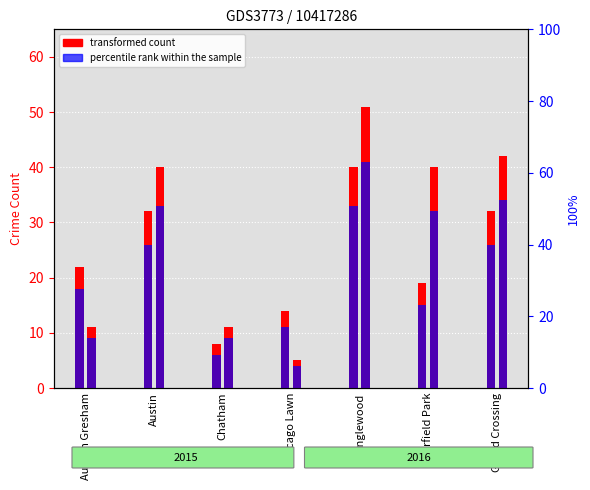

Which series changed the most between Chatham and Grand Crossing?

transformed count (2016)